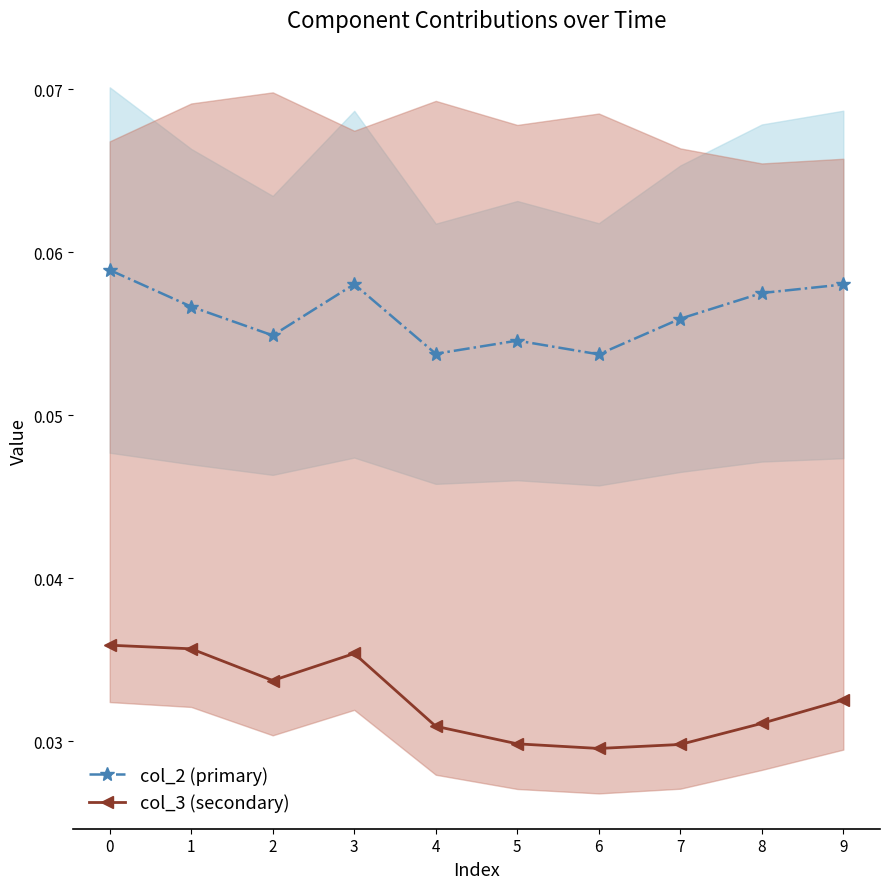

True or false: col_3 (secondary) has more than 0 points higher than both neighbors.

True